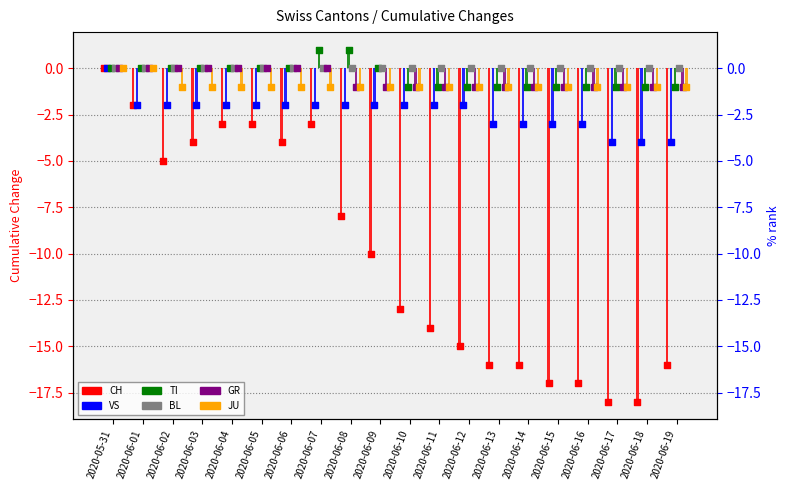

Which series has the largest total across all categories?

BL